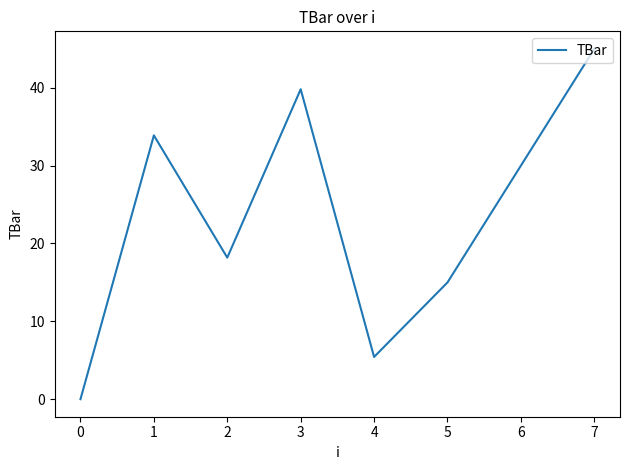

What is the average value?

23.4